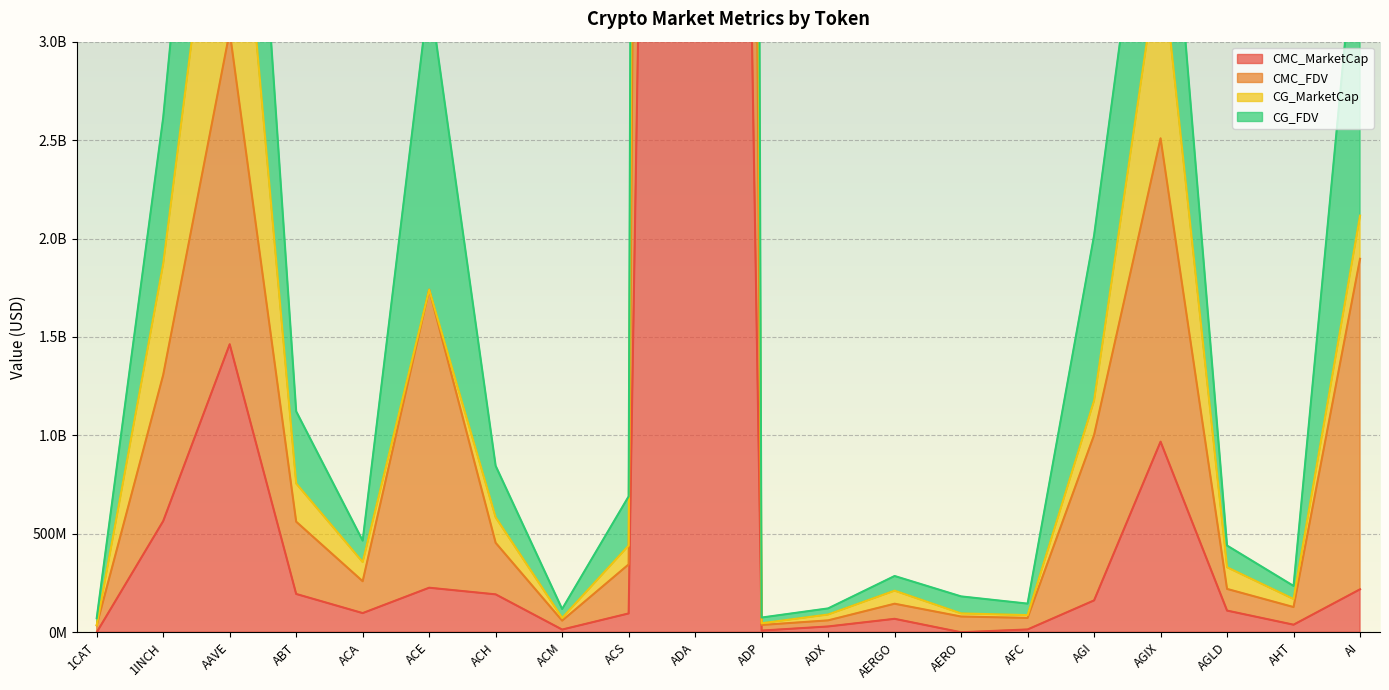

At how many categories does at least one series exceed 68815525460?

1